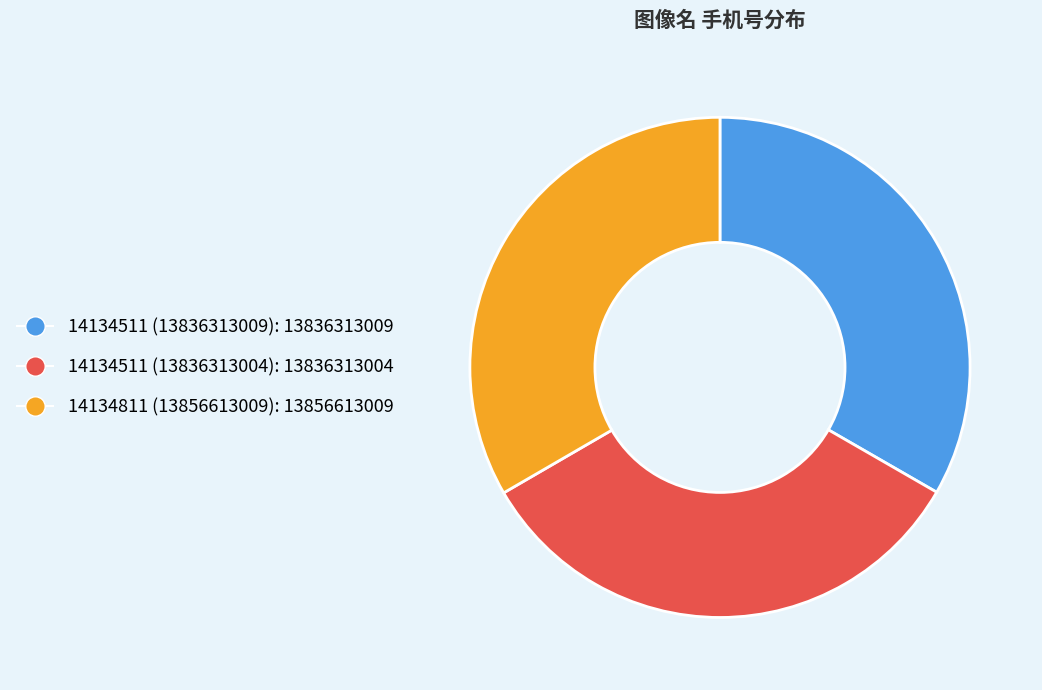

Count the number of slices in the pie.

3